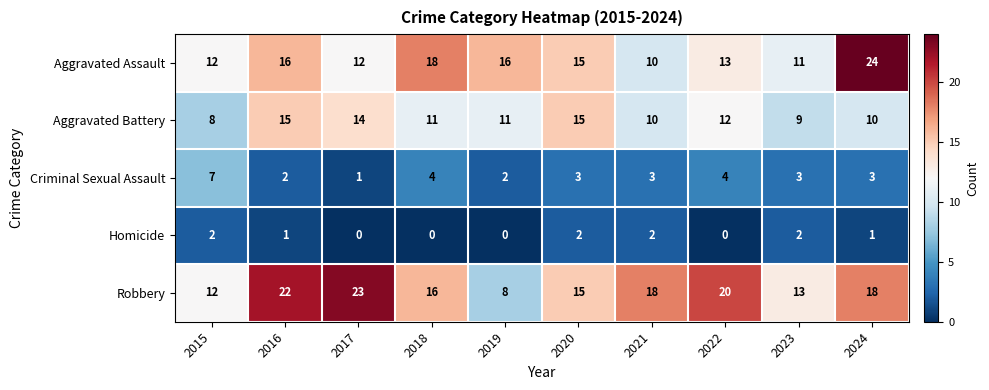

What is the difference between the maximum and minimum values in the Aggravated Battery series?

7